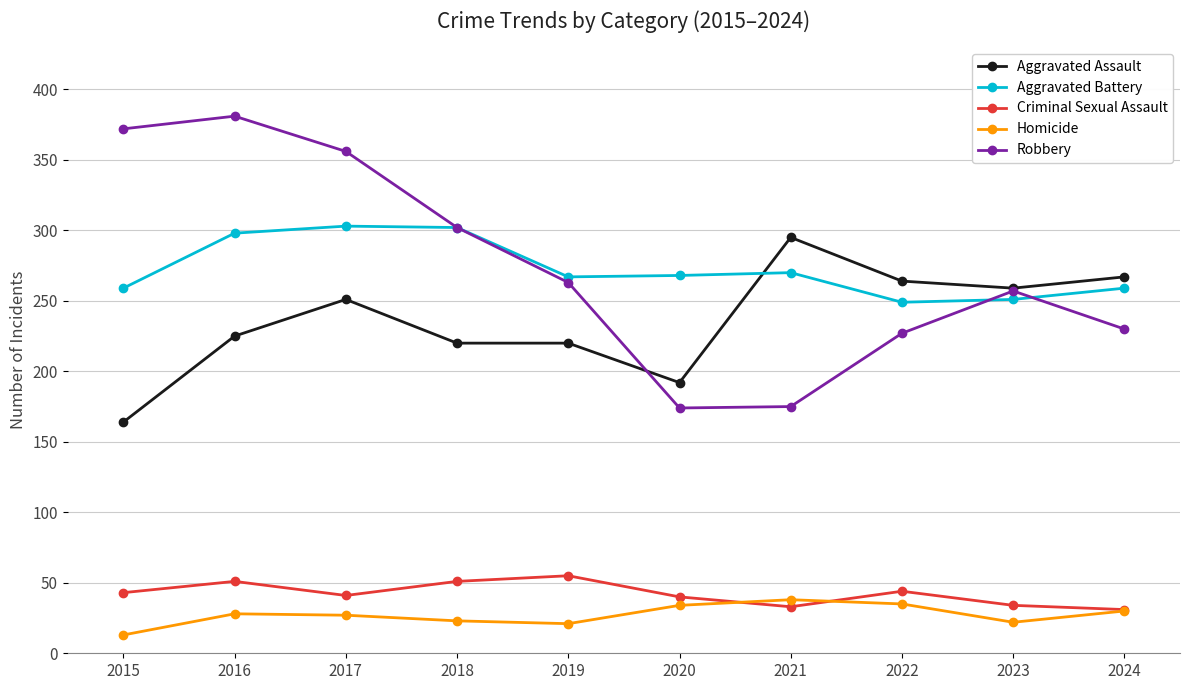

At how many categories does at least one series exceed 144?

10